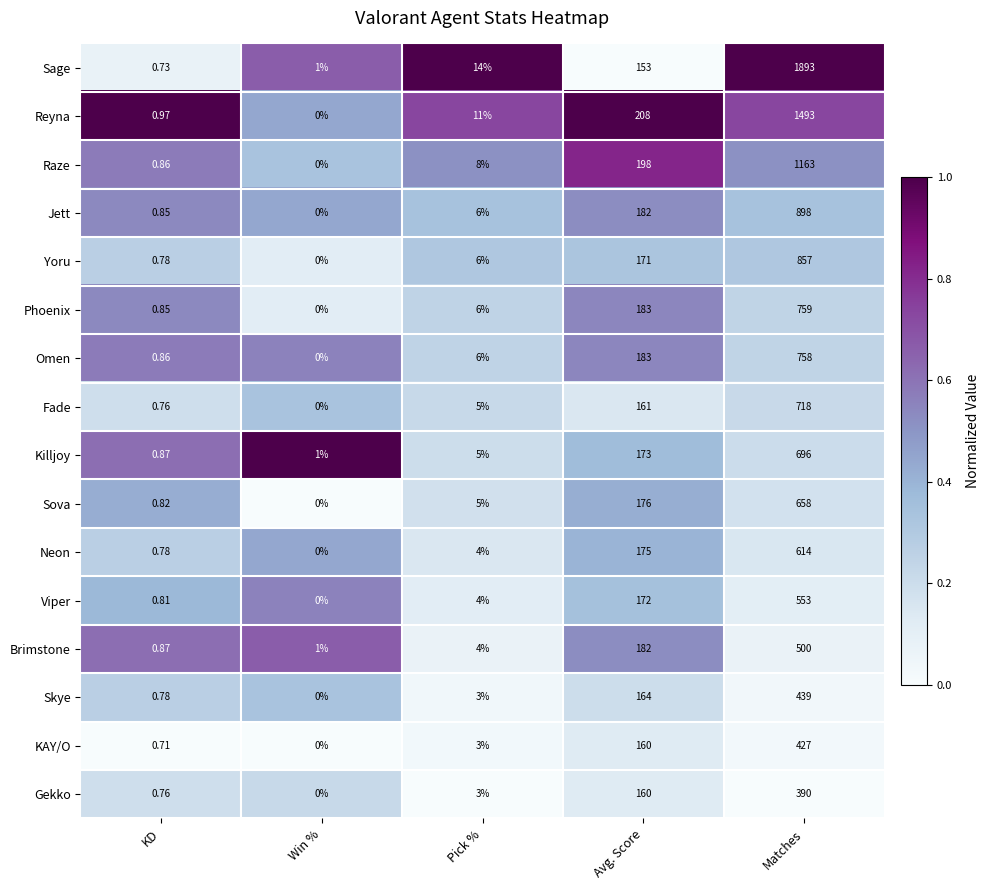

At which category is the sum across all series the highest?

Matches